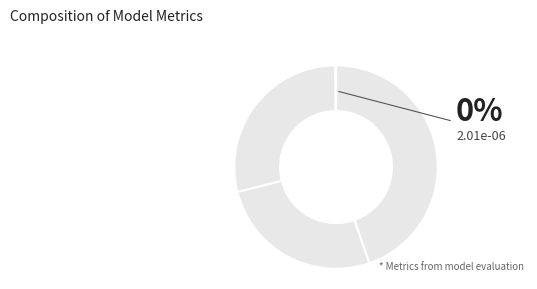

Which has a higher value, SMAPE or Training Time?

Training Time